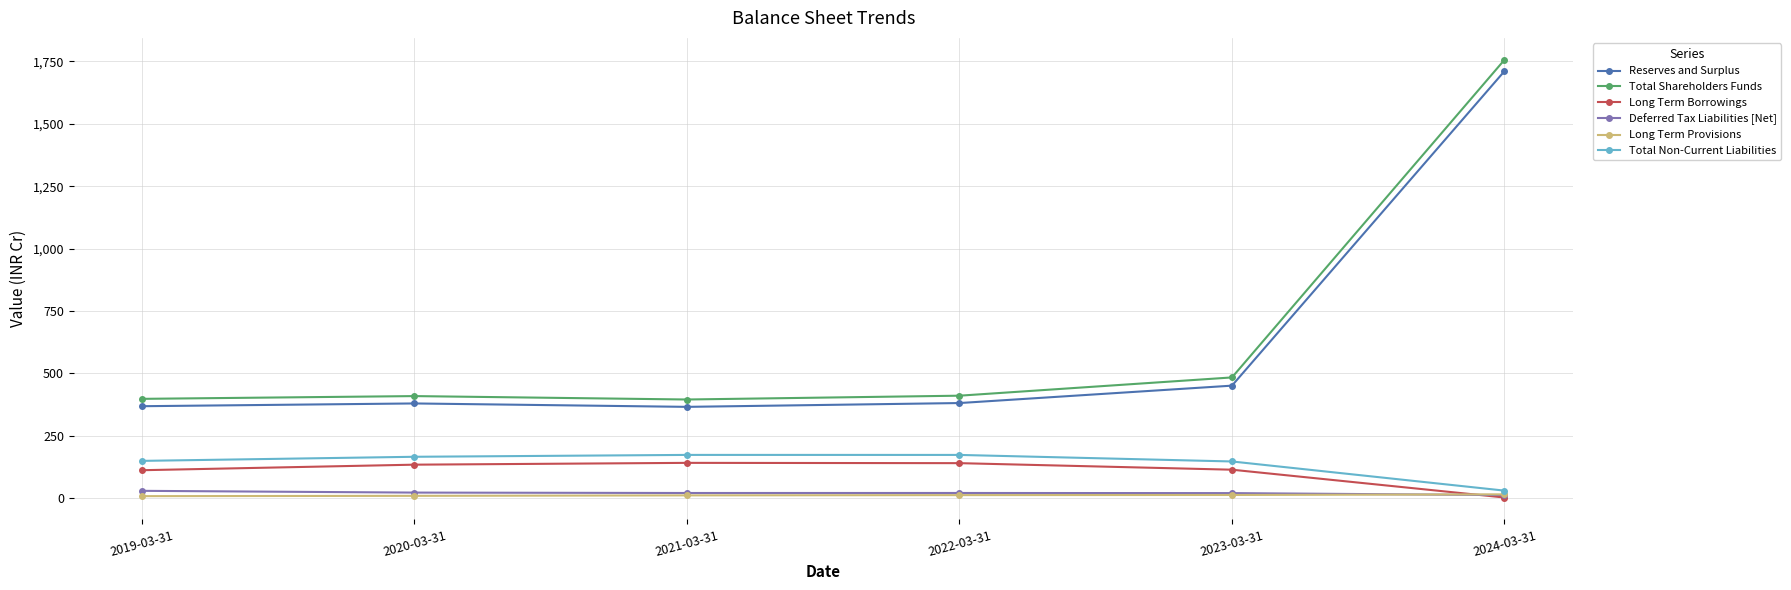

Which category has the highest value in the Reserves and Surplus series?

2024-03-31